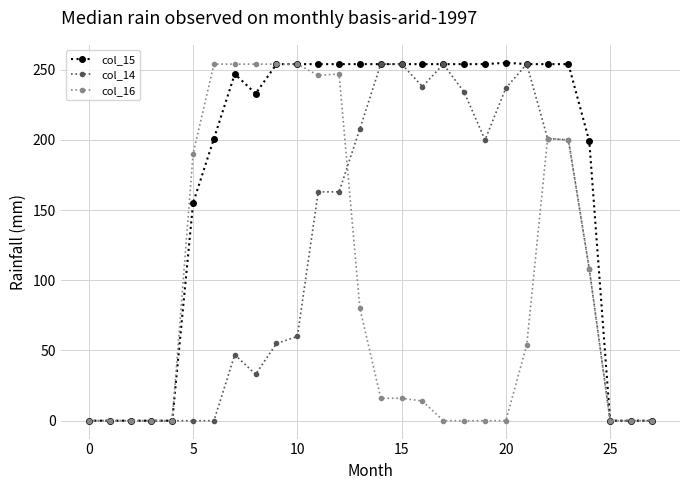

What are all the series names shown in the legend?

col_15, col_14, col_16